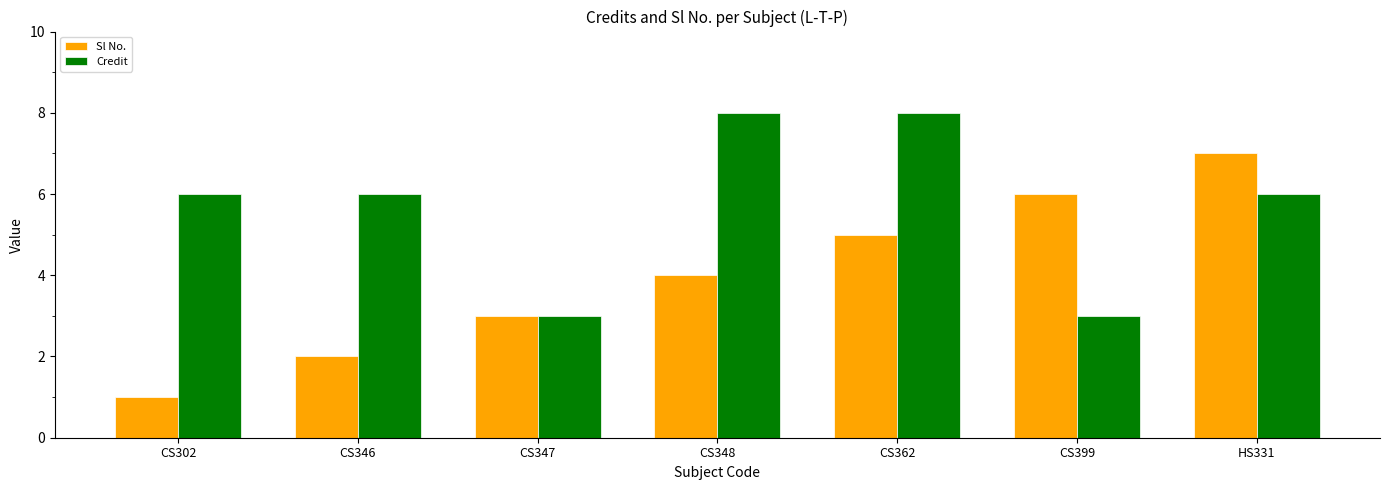

What is the label of the 7th bar from the right?

CS302